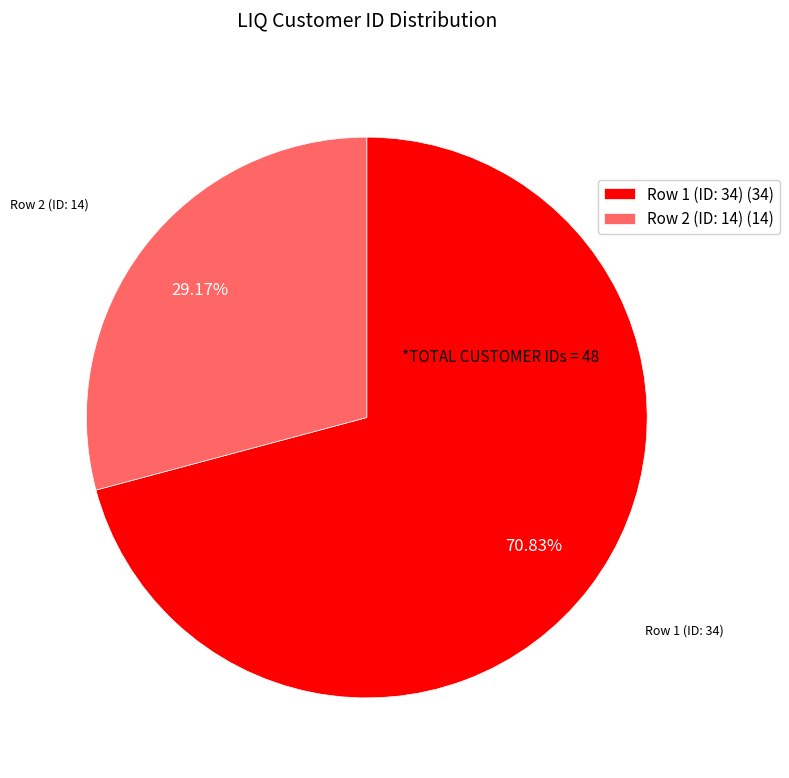

To the nearest percent, what is the combined percentage of Row 1 (ID: 34) and Row 2 (ID: 14)?

100%